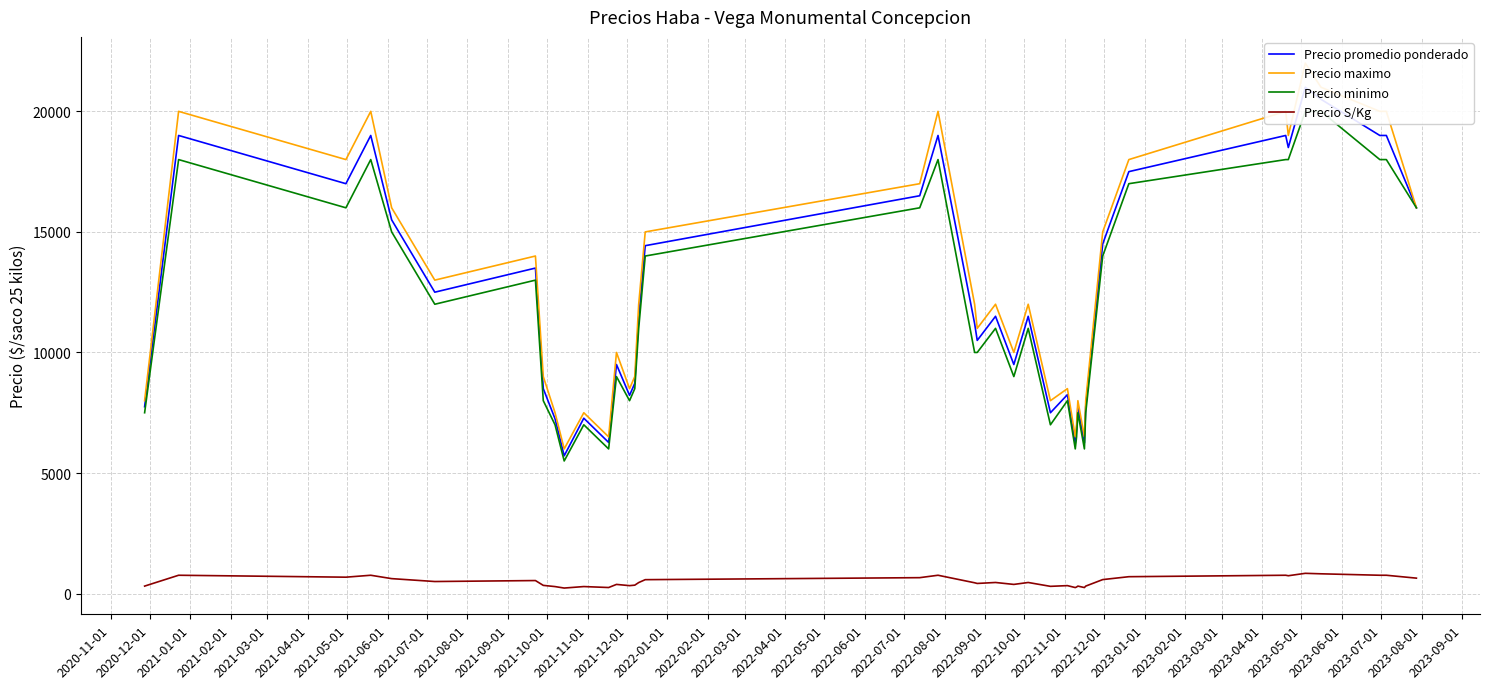

True or false: Precio S/Kg and Precio maximo intersect in this chart.

False